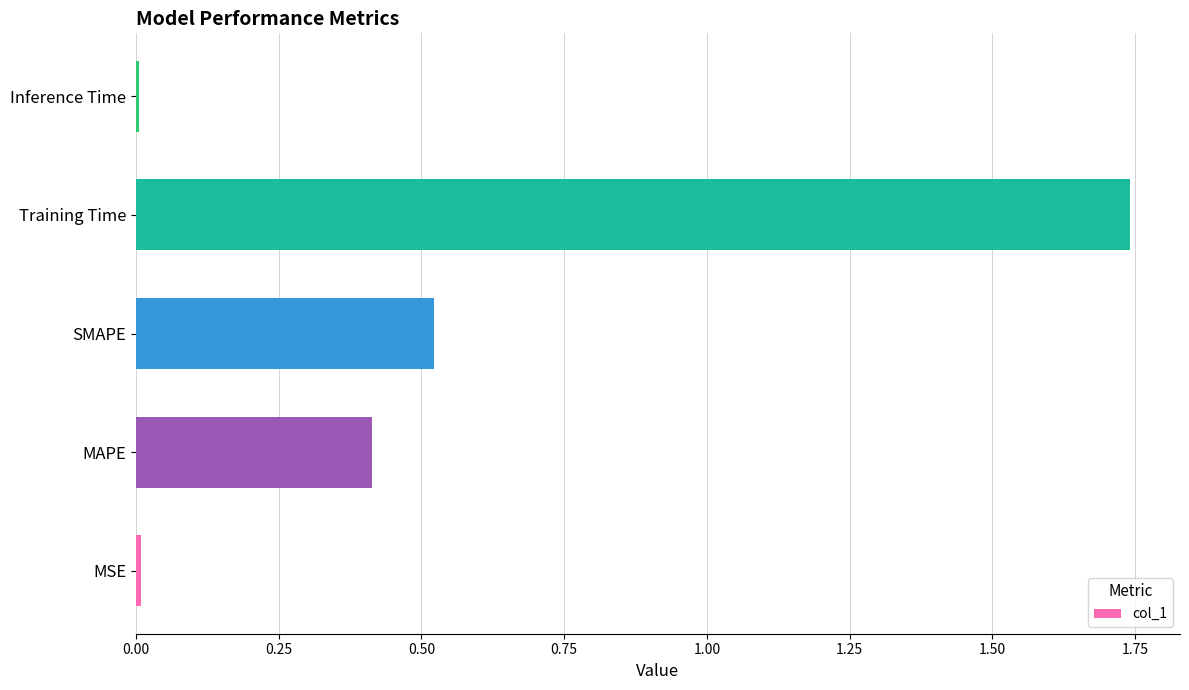

What is the sum of all values?

2.7